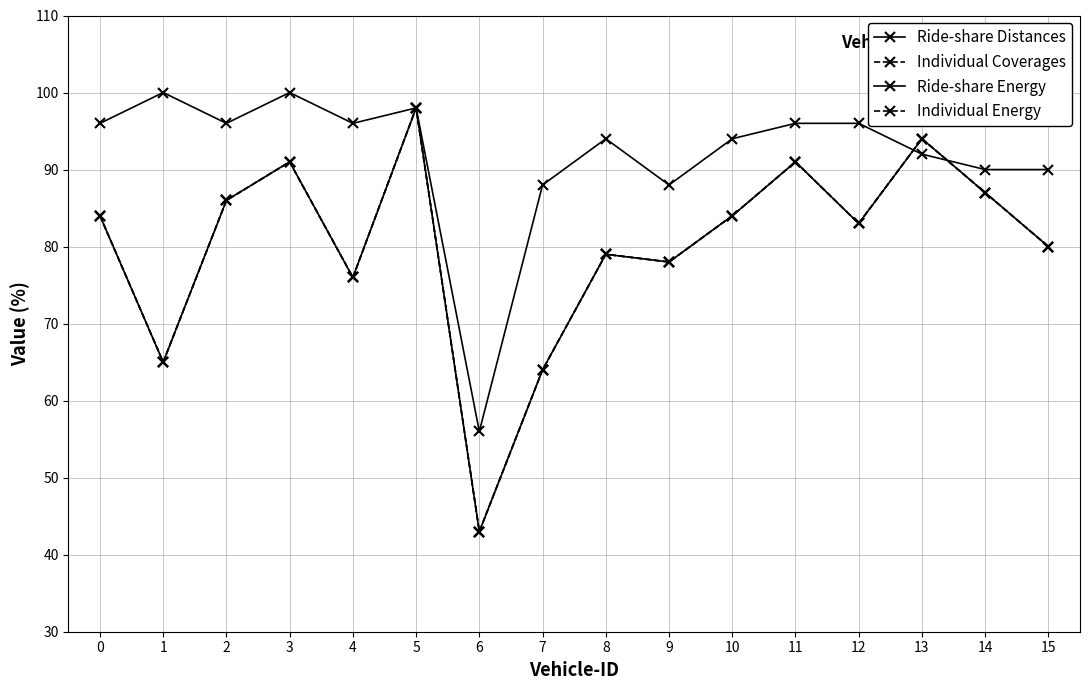

Is this an area chart (filled region under the line)?

No